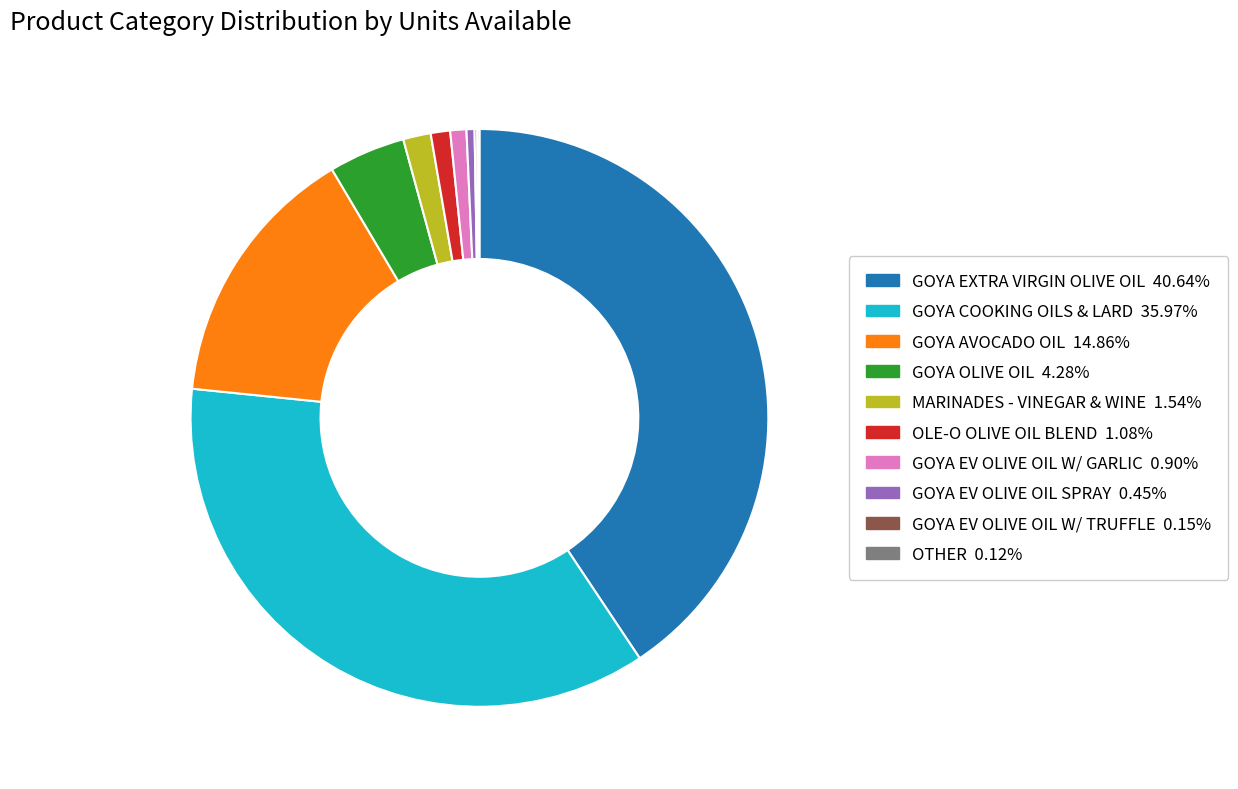

Is there a majority slice in this chart?

No